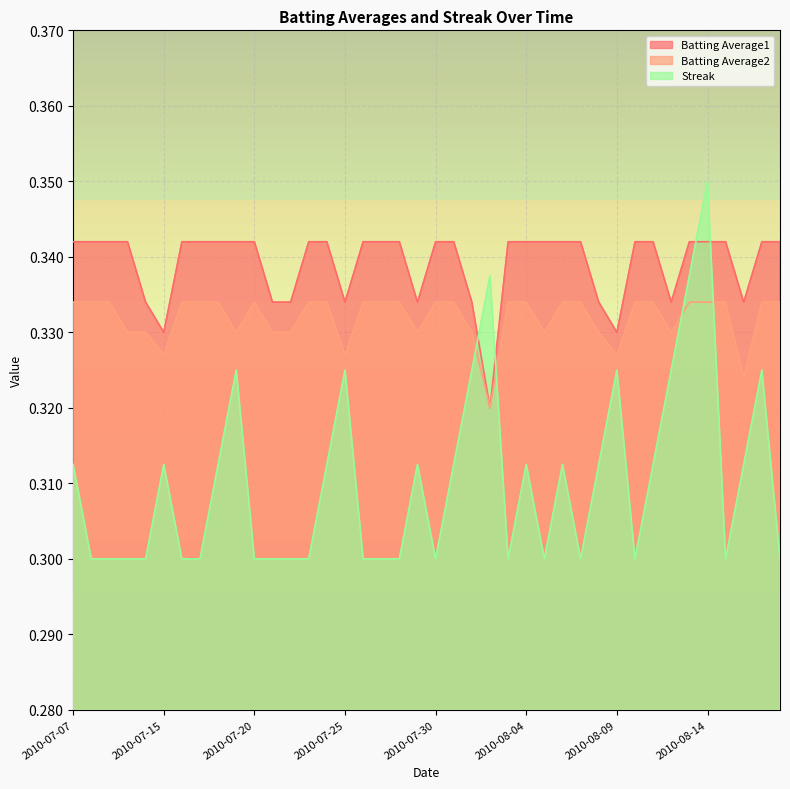

Which category has the lowest value across all series?

2010-07-08